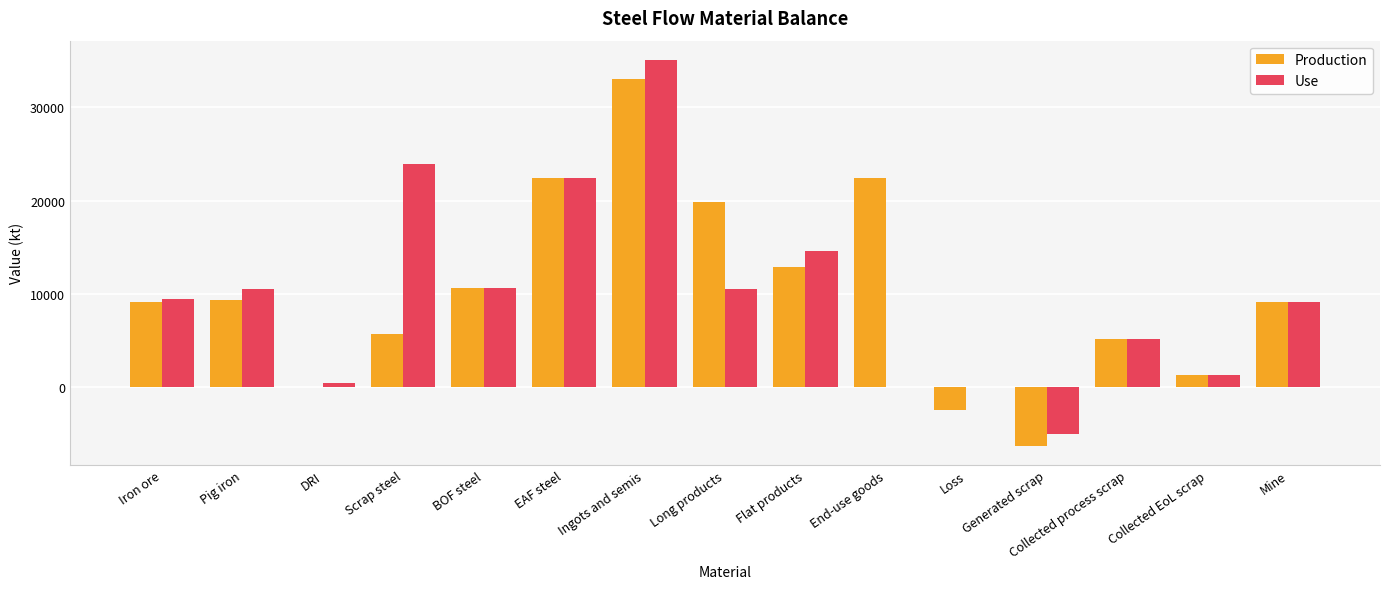

What are all the series names shown in the legend?

Production, Use